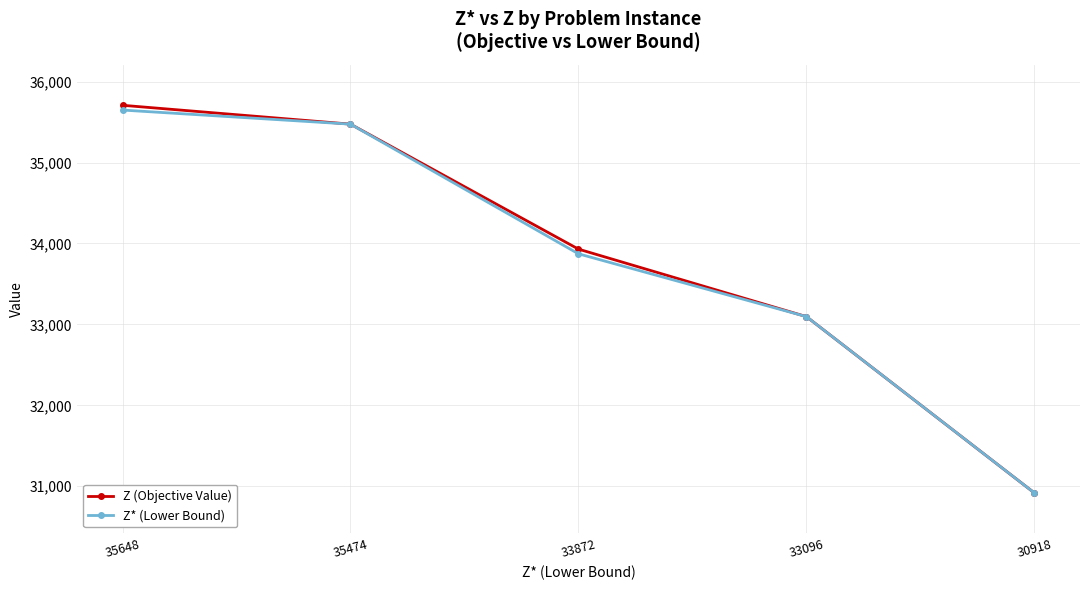

Reading left to right, what are all the values shown in this chart?

Z (Objective Value): 35707	35474	33930	33096	30918
Z* (Lower Bound): 35648	35474	33872	33096	30918